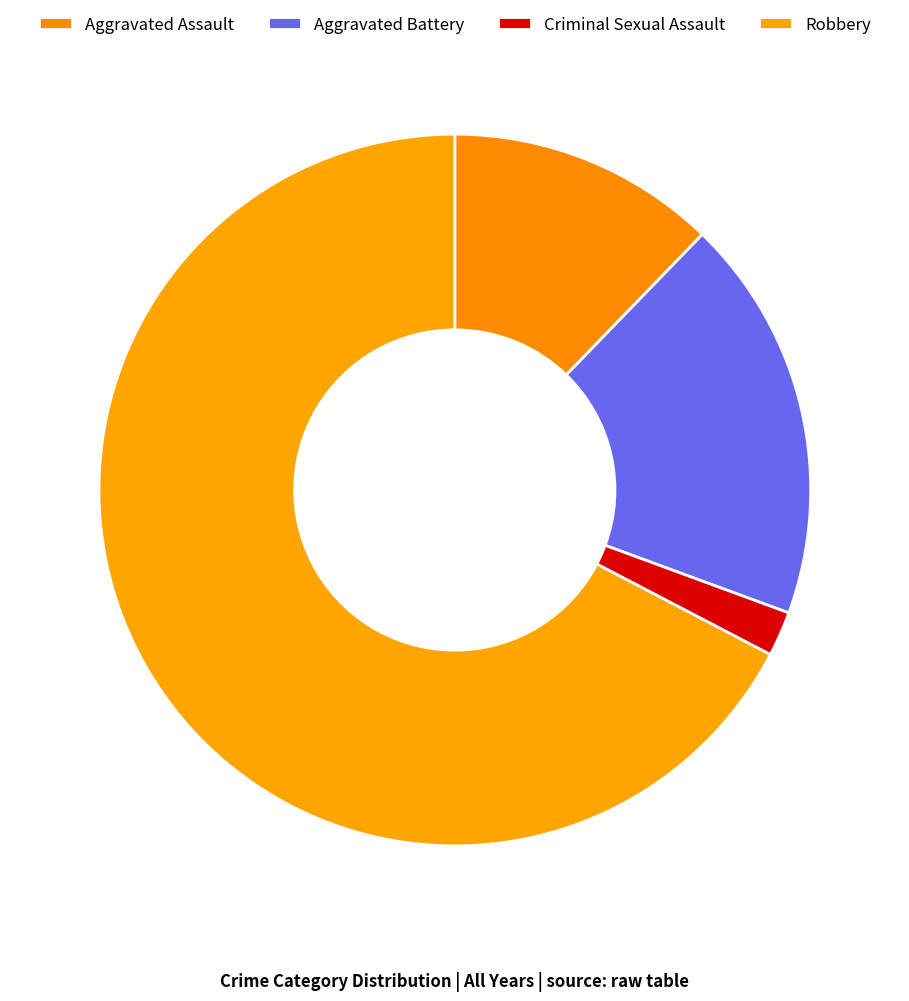

Is Robbery the majority of the pie?

Yes